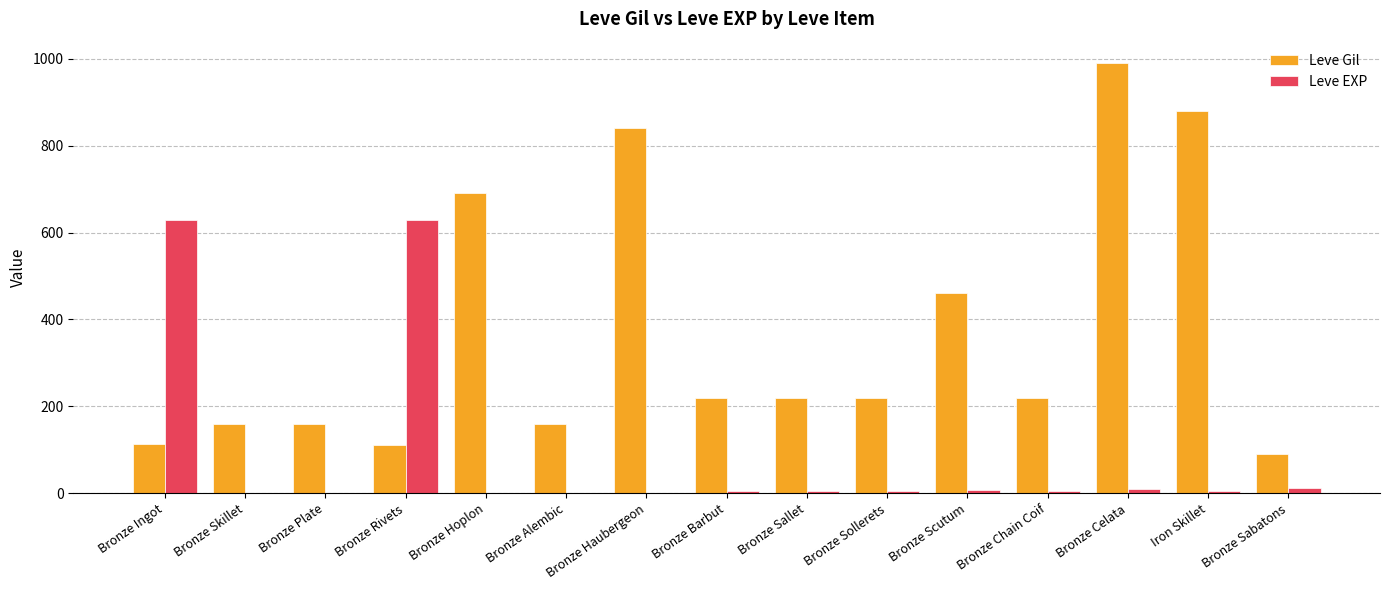

What is the highest value of the Leve EXP series?

630